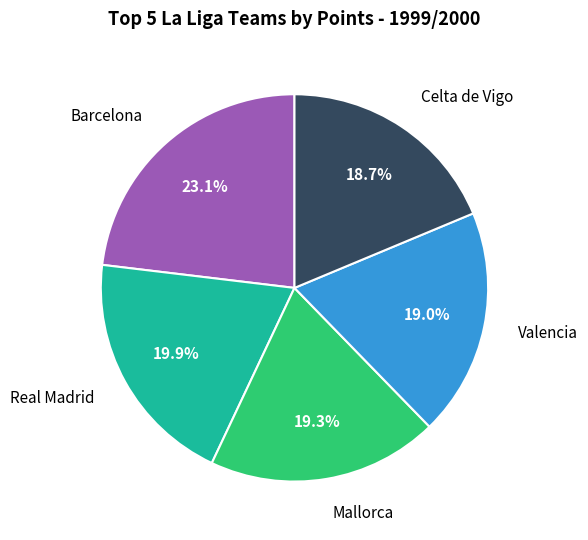

Is there a majority slice in this chart?

No